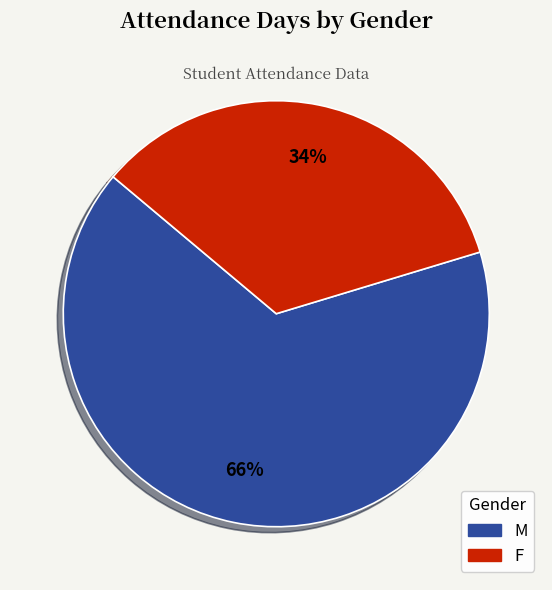

To the nearest percent, what portion does F represent?

34%